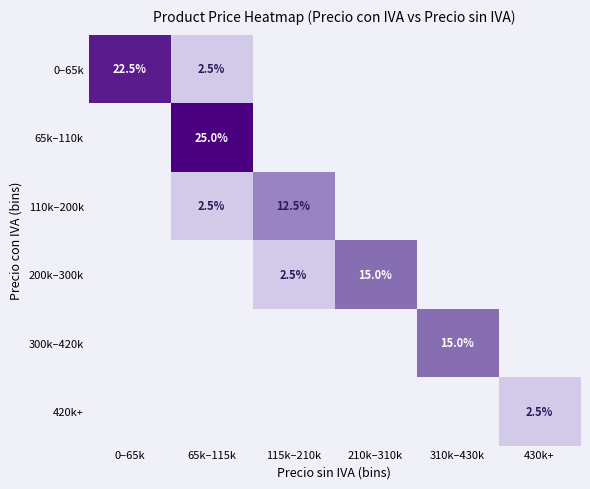

The value of 0–65k at 65k–115k is 2.5. True or false?

True